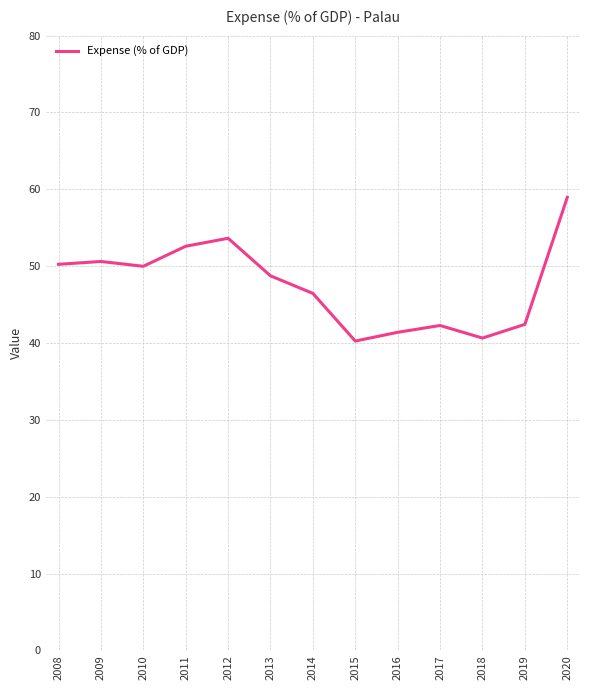

What is the approximate value at 2012?

53.6